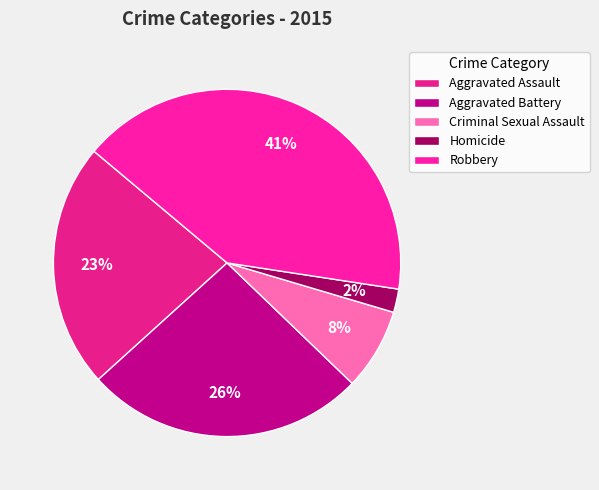

Is Aggravated Assault the majority of the pie?

No